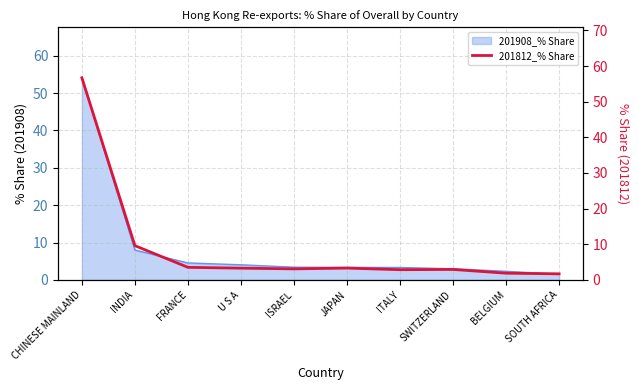

Between ITALY and BELGIUM, which is larger?

ITALY